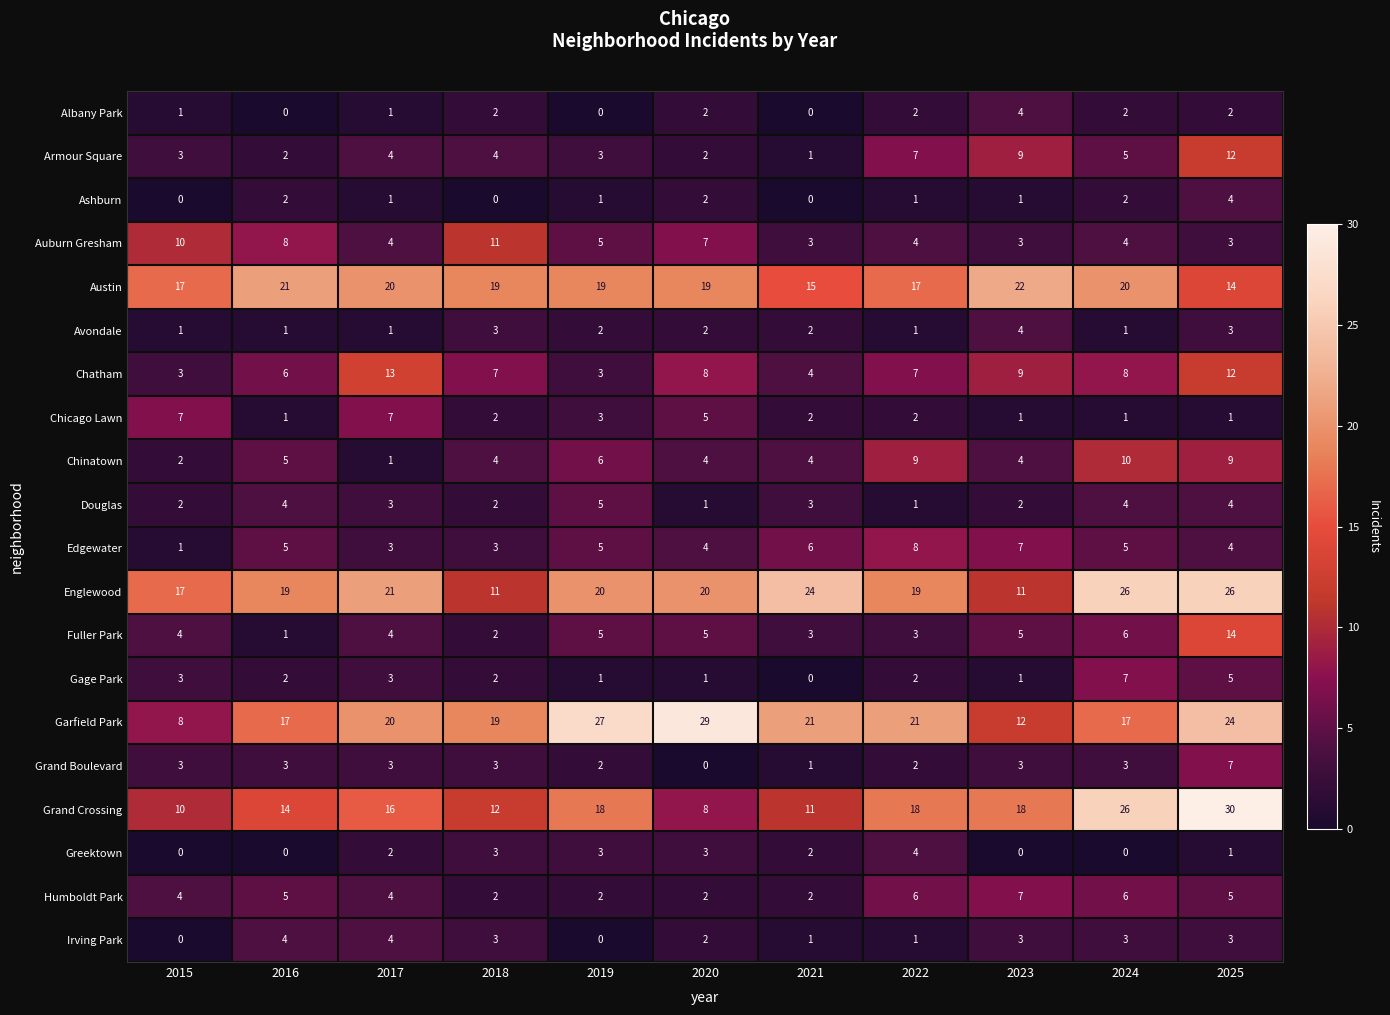

What is the maximum value for Auburn Gresham?

11